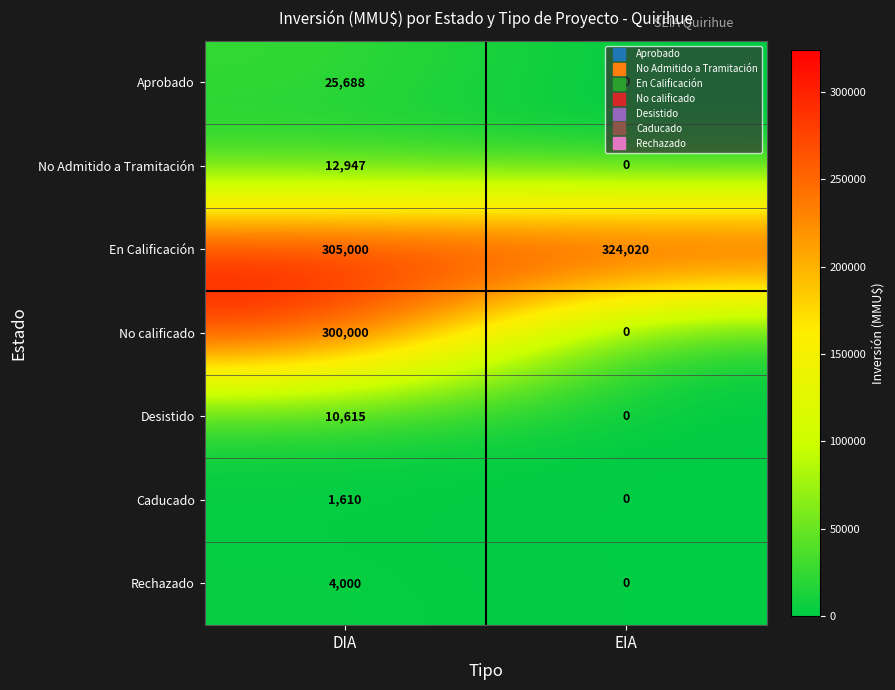

List the series in order of their peak value, highest first.

En Calificación, No calificado, Aprobado, No Admitido a Tramitación, Desistido, Rechazado, Caducado